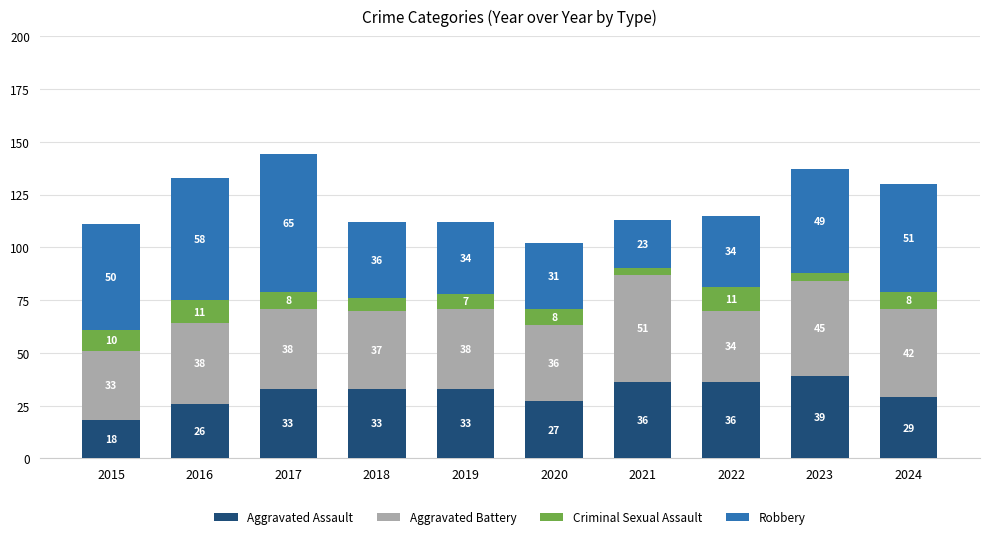

The Aggravated Assault series shows 33 at 2017. True or false?

True